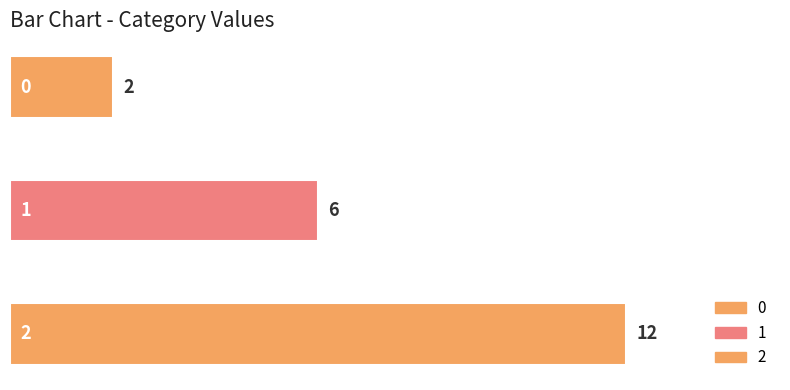

Reading left to right, list all the values displayed in this chart.

2	6	12